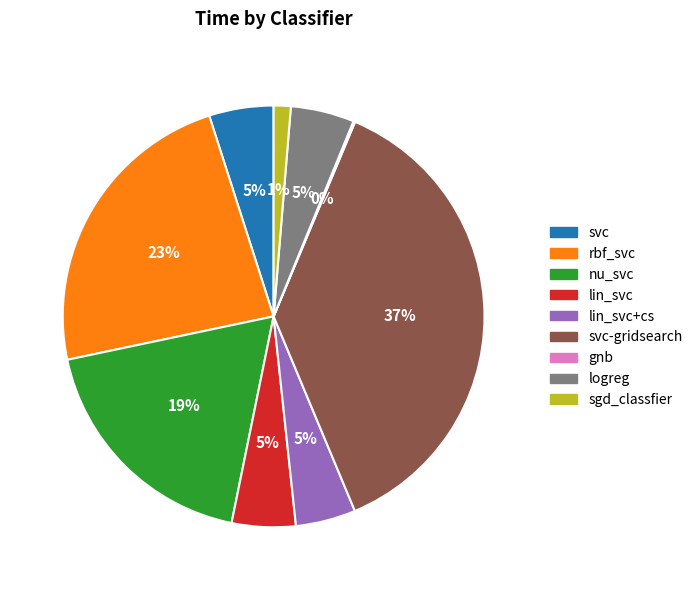

Is there any slice that represents more than half of the pie?

No